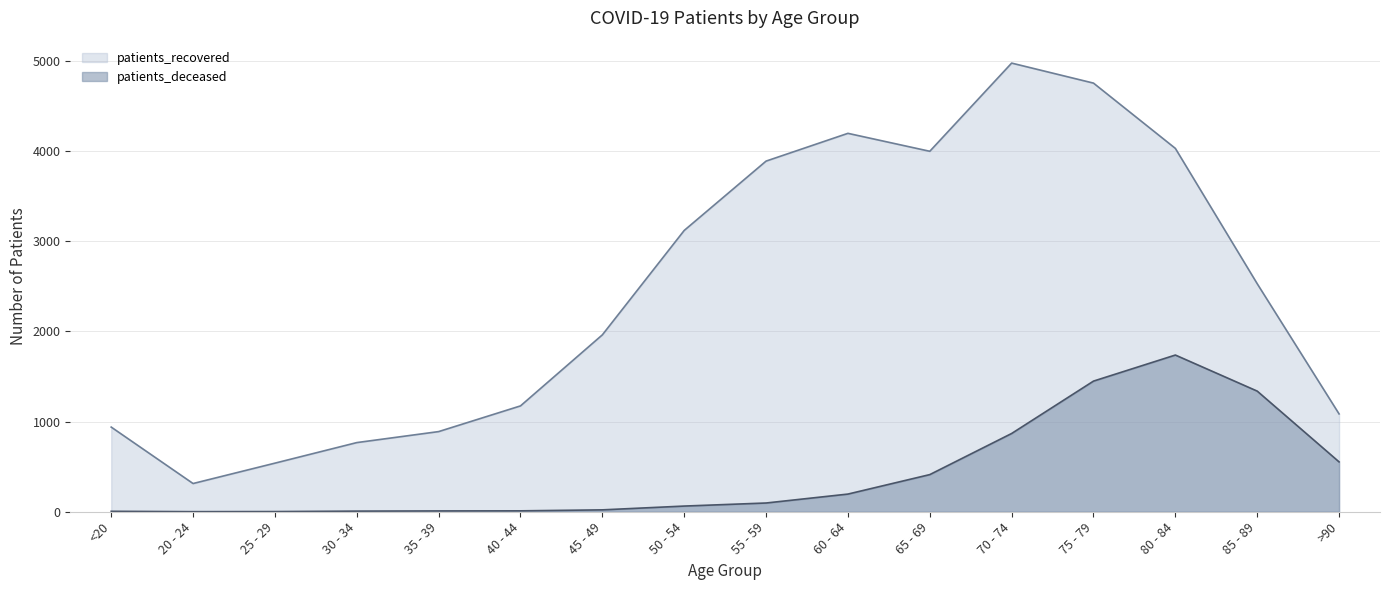

Reading left to right, transcribe all the data shown in this chart.

patients_deceased: 5	1	2	7	9	10	21	63	97	196	412	868	1449	1738	1338	553
patients_recovered: 939	313	539	767	889	1174	1962	3120	3889	4197	3998	4976	4754	4030	2529	1085